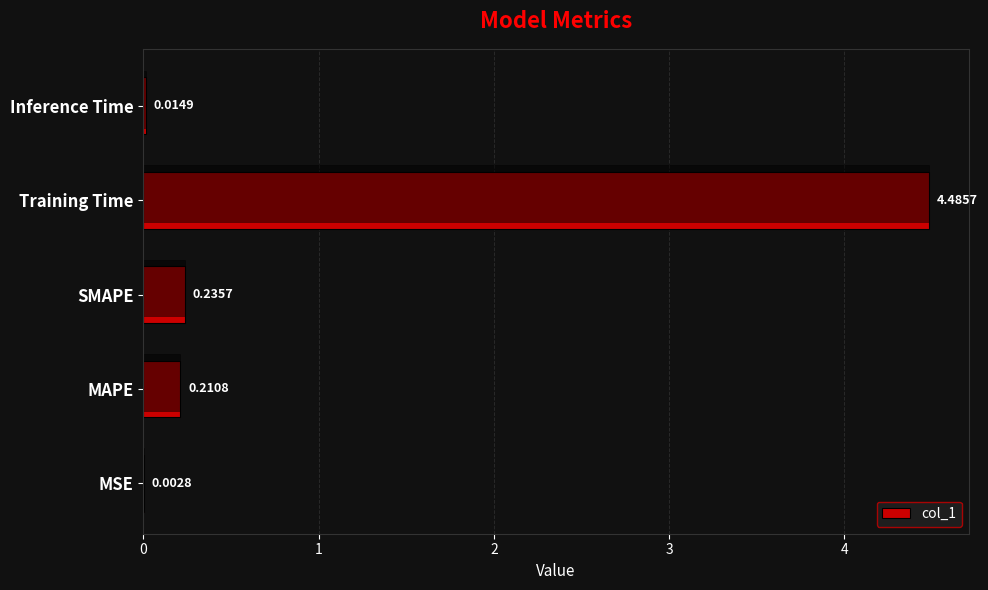

Is it true that the value at Inference Time is 0.0?

False